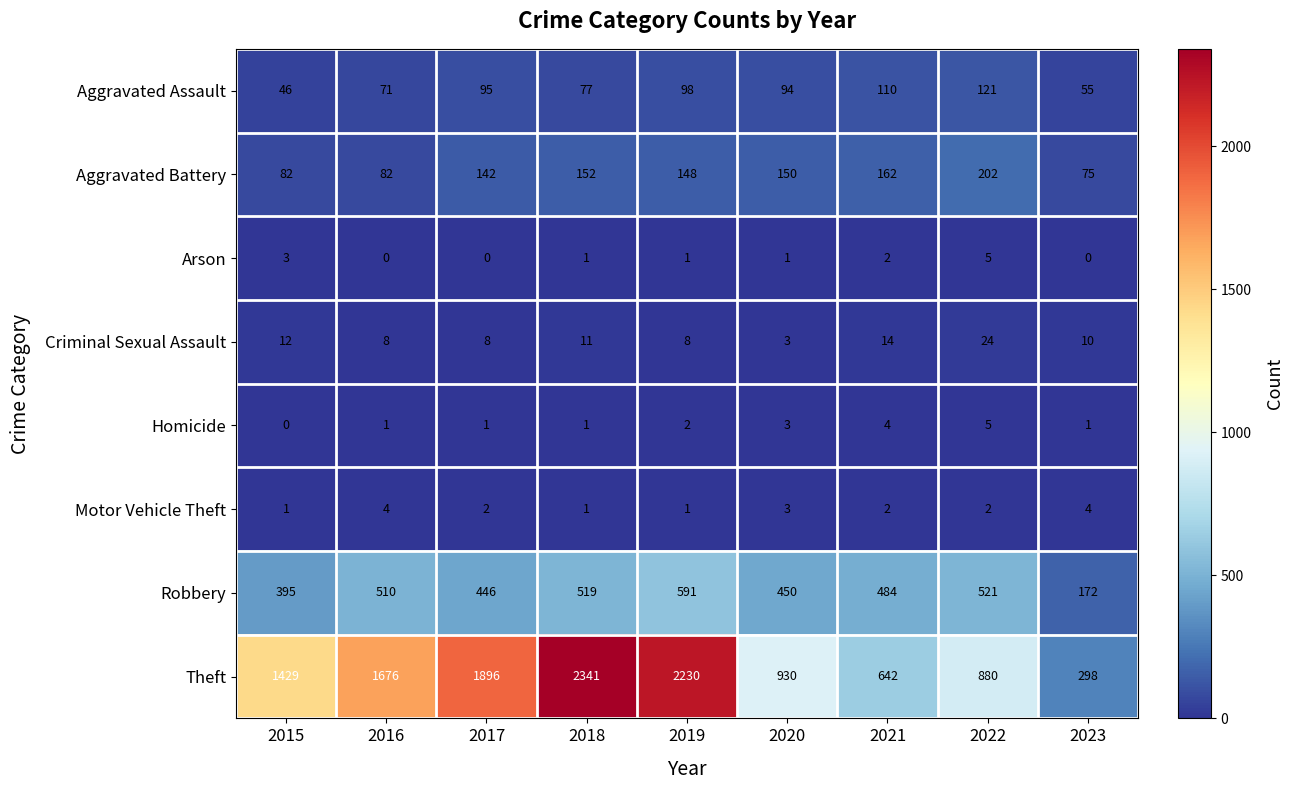

Which series changed the most between 2018 and 2021?

Theft